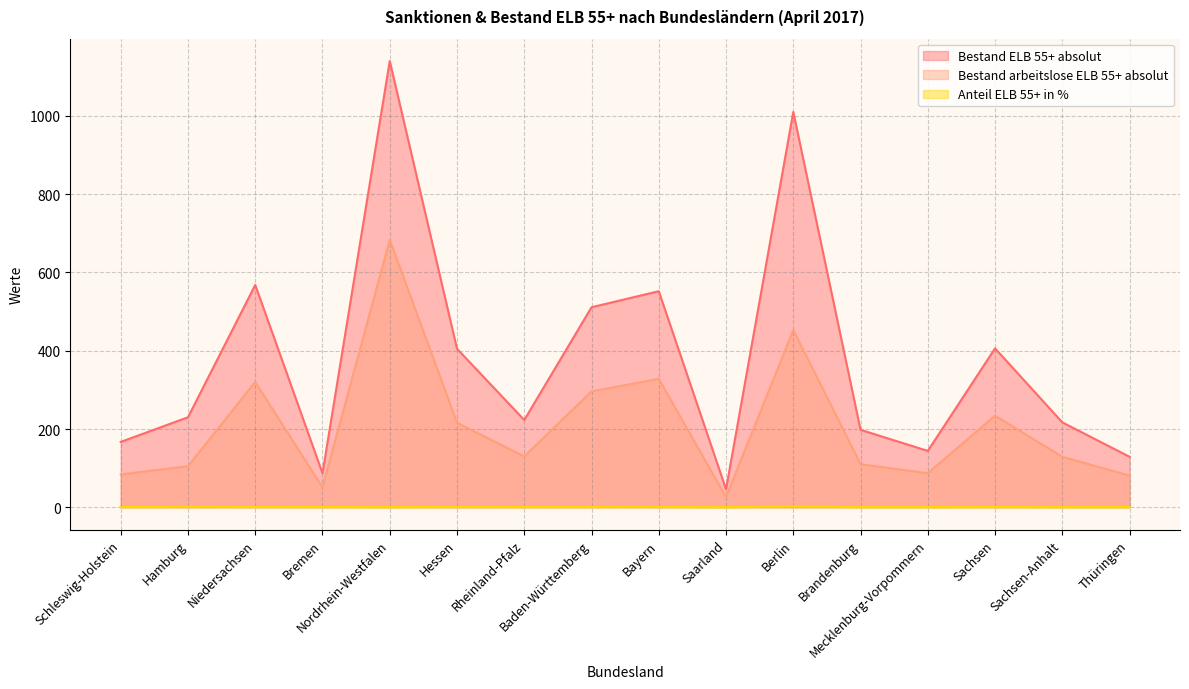

How many distinct data groups are displayed?

3